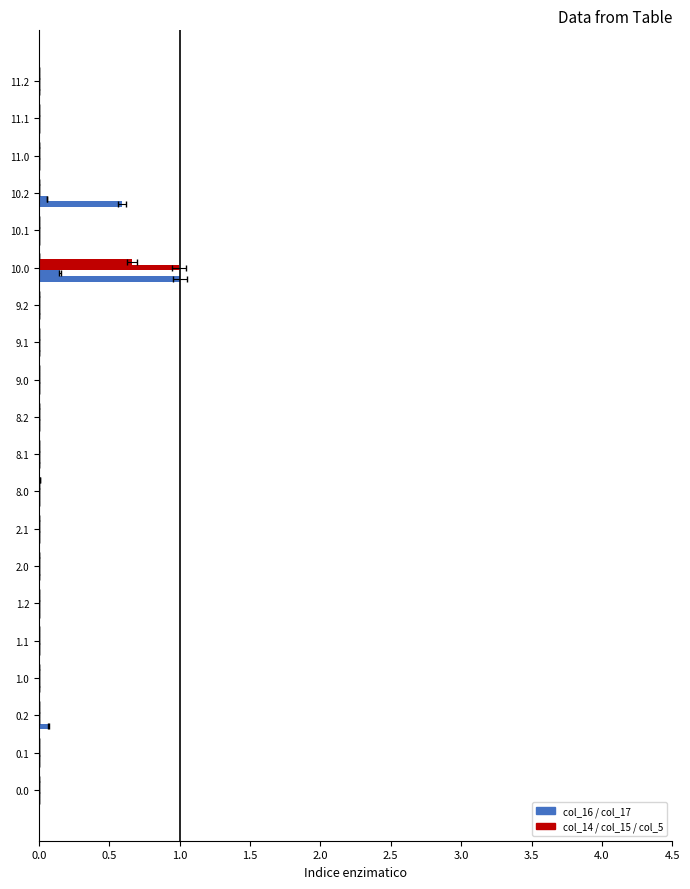

How many data points in col_5 are above 0?

1